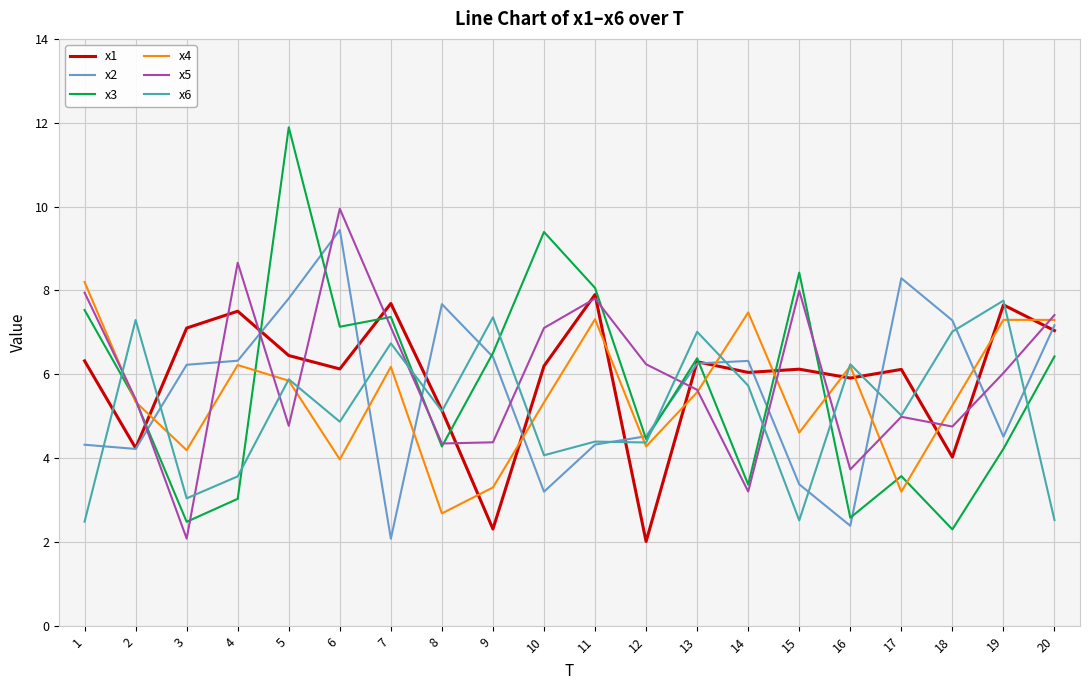

At which category does x6 reach its first local peak?

2